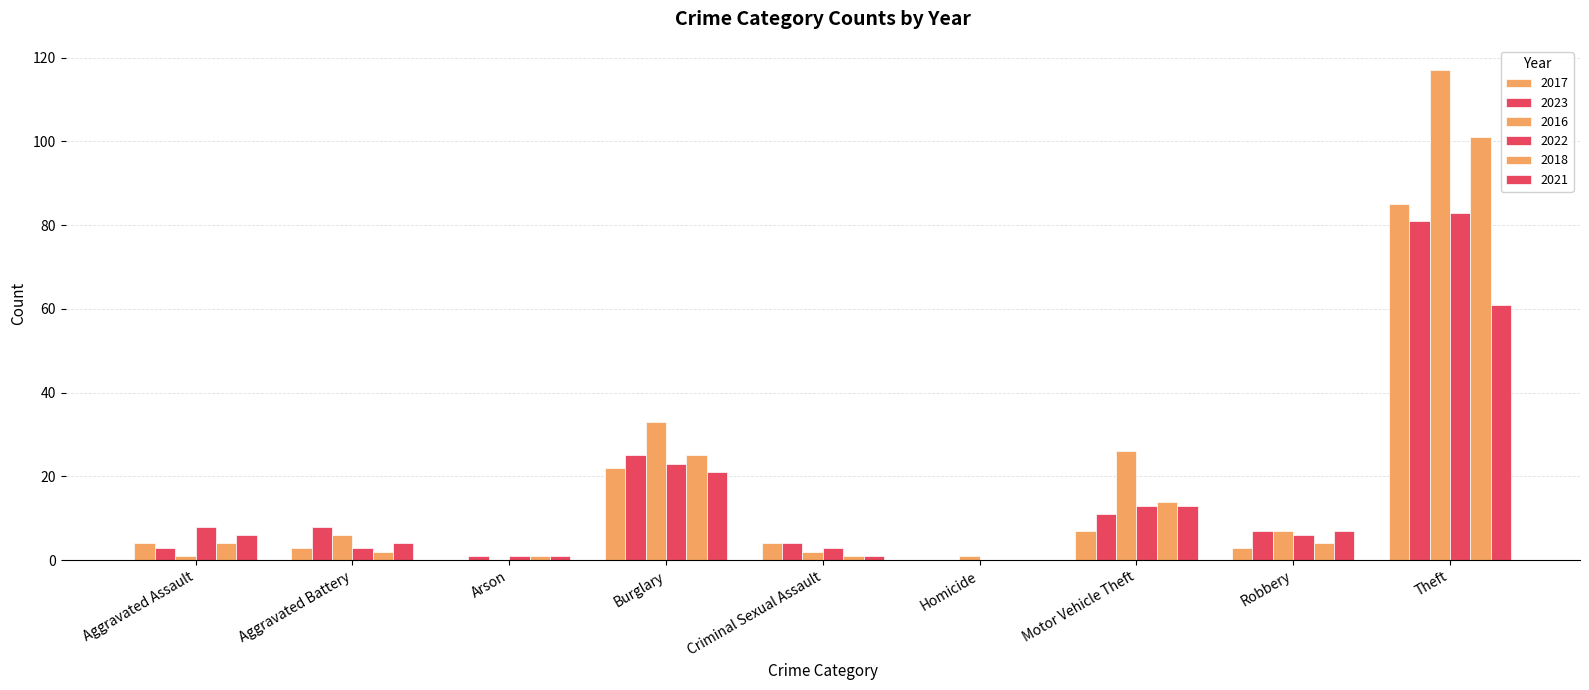

Which series has the largest range (max minus min)?

2016